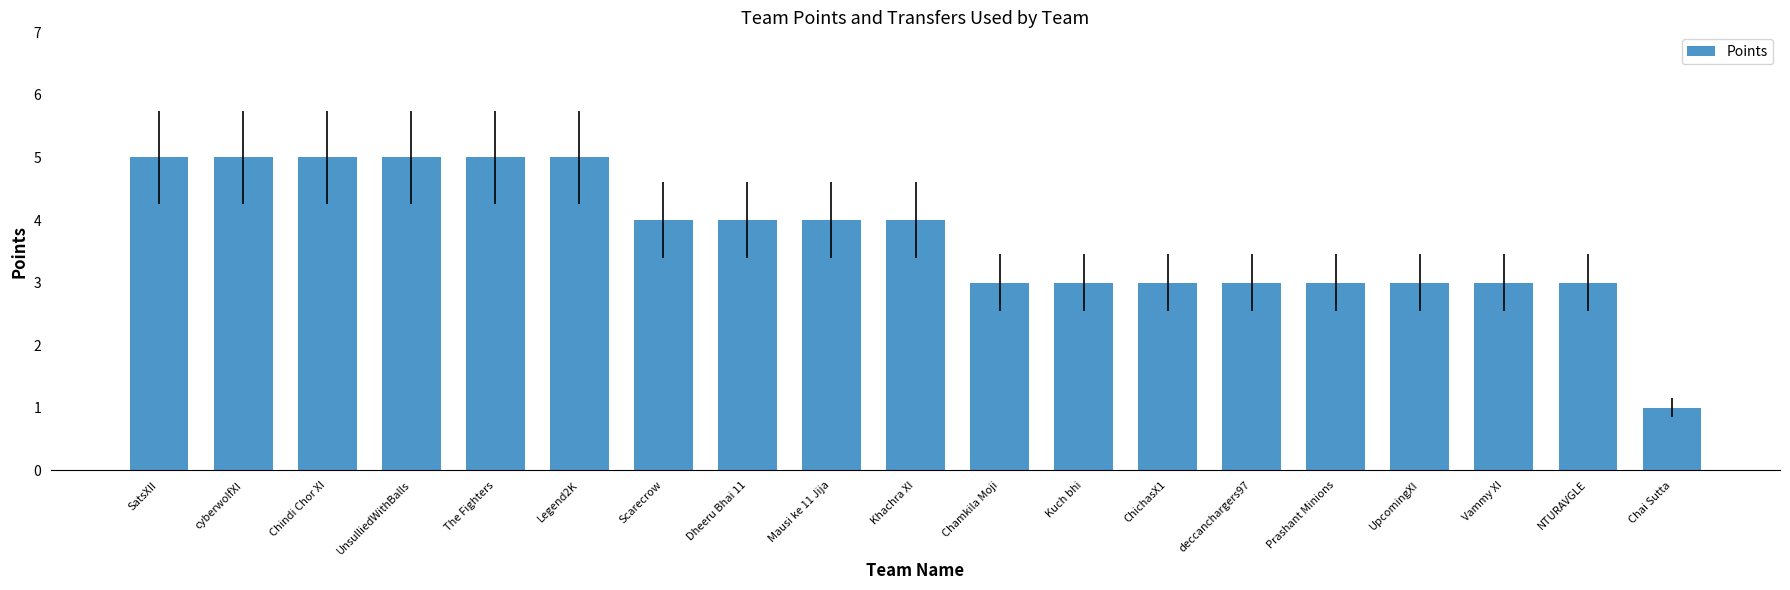

How many distinct data groups are displayed?

1